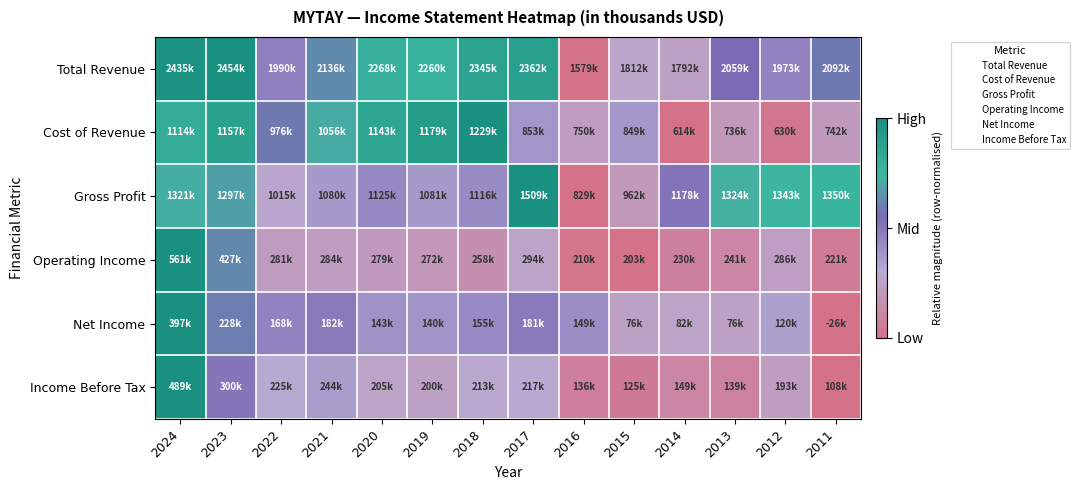

Which has a higher value, 2020 or 2017?

2017